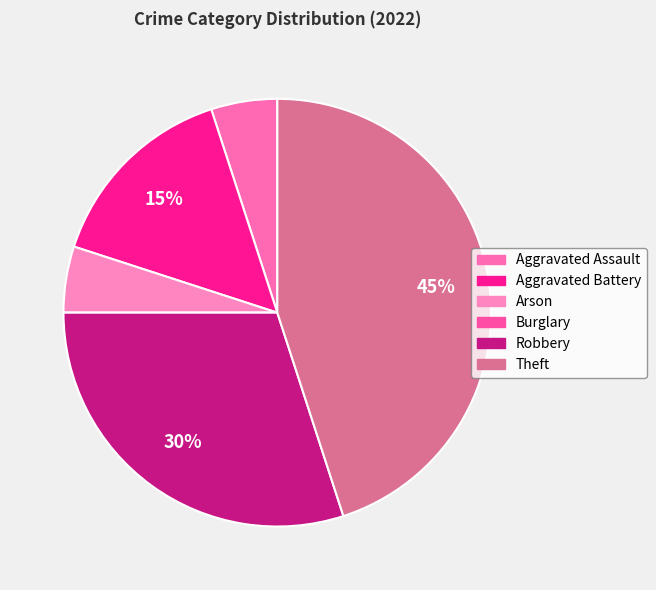

Combined, do Theft and Burglary account for over 50%?

No